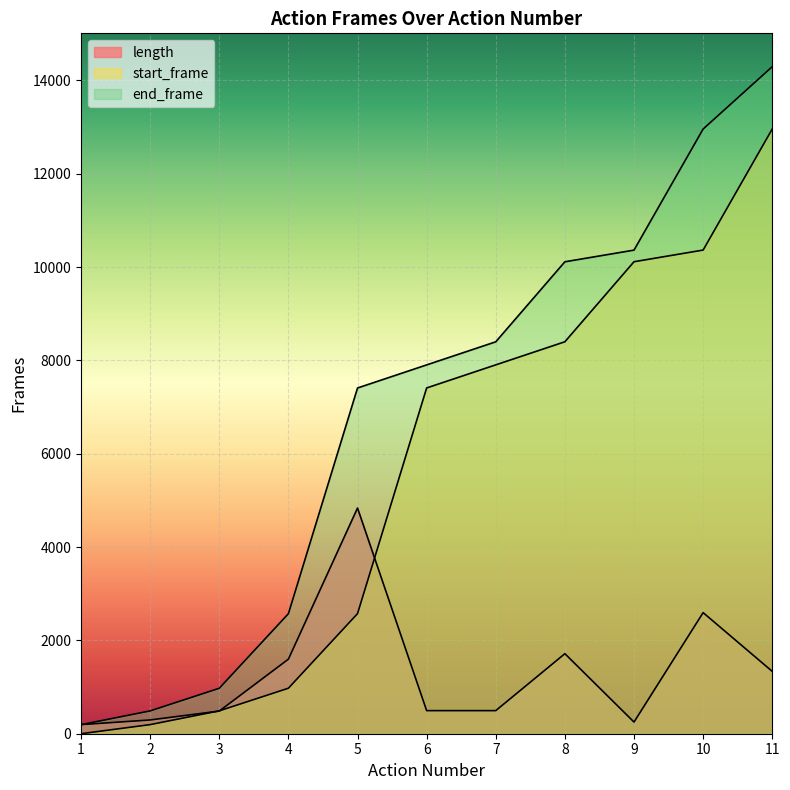

What is the greatest value displayed?

14295